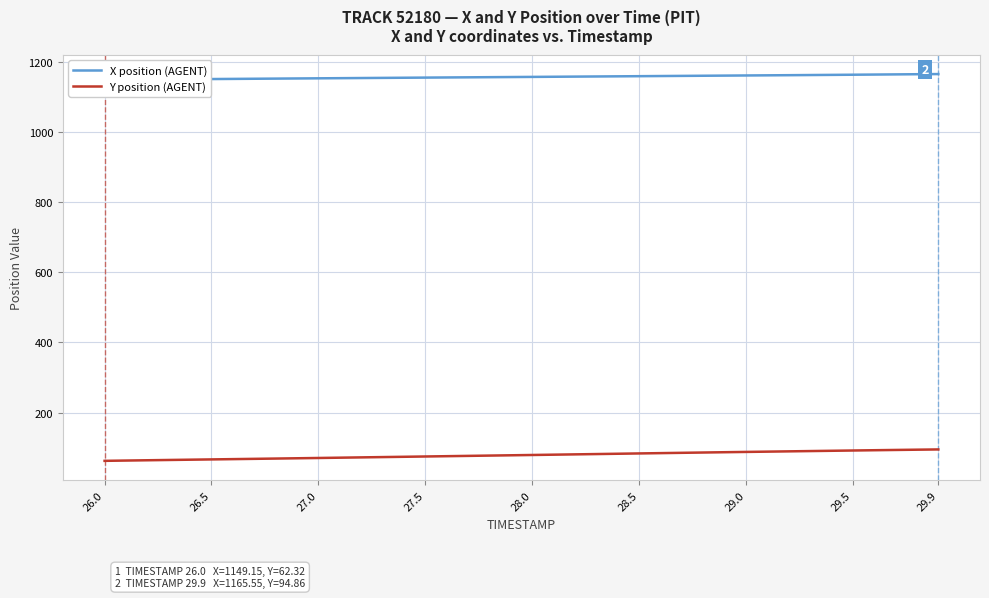

At how many categories does at least one series exceed 877?

40